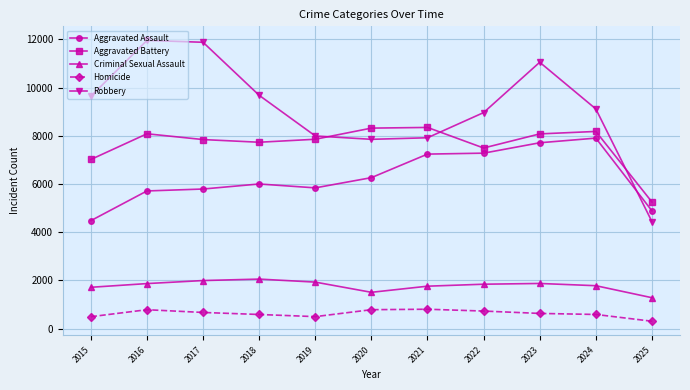

How many lines are shown in the chart?

5